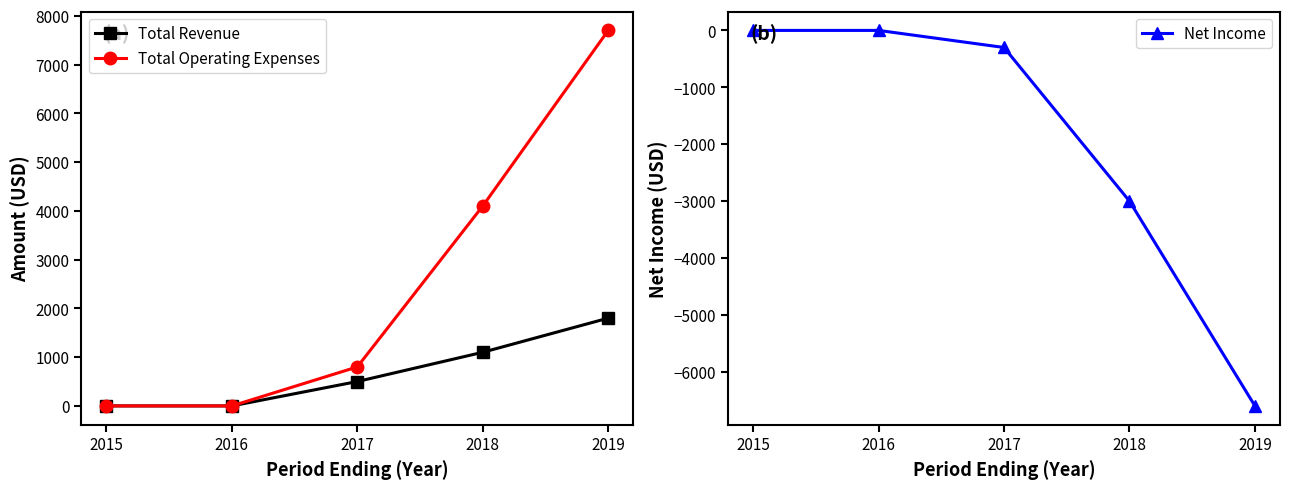

Rank the series at 2017 from lowest to highest value.

Net Income, Total Revenue, Total Operating Expenses